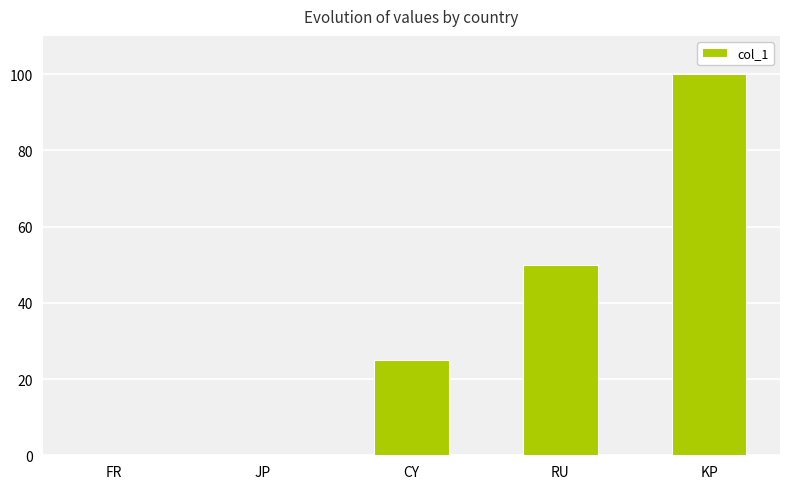

What is the sum of all values?

175